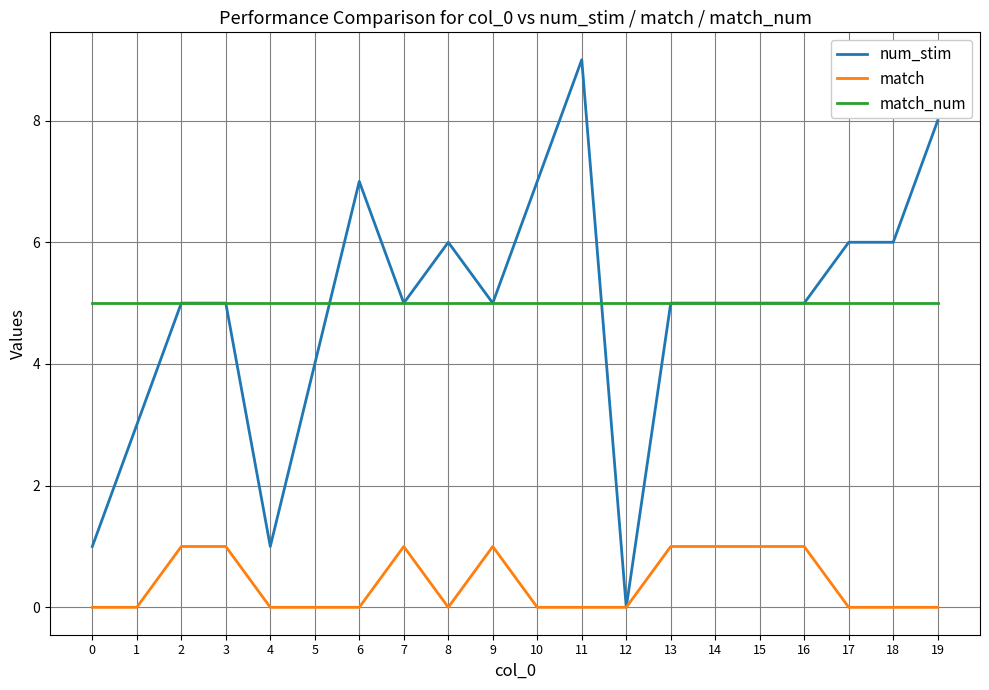

The match series shows 0 at 16. True or false?

False